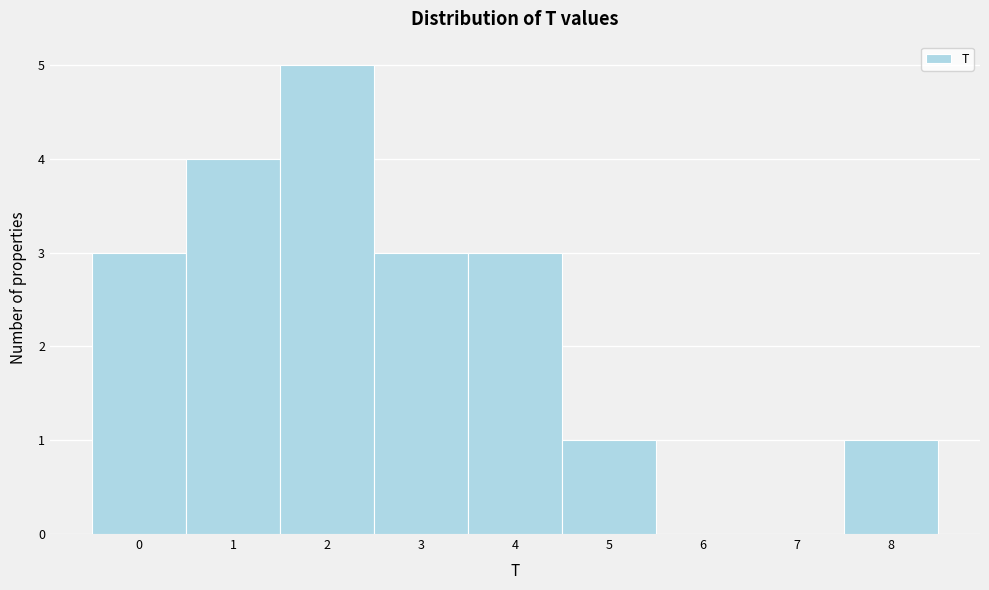

Which range on the x-axis has the tallest bar?

1.5 to 2.5